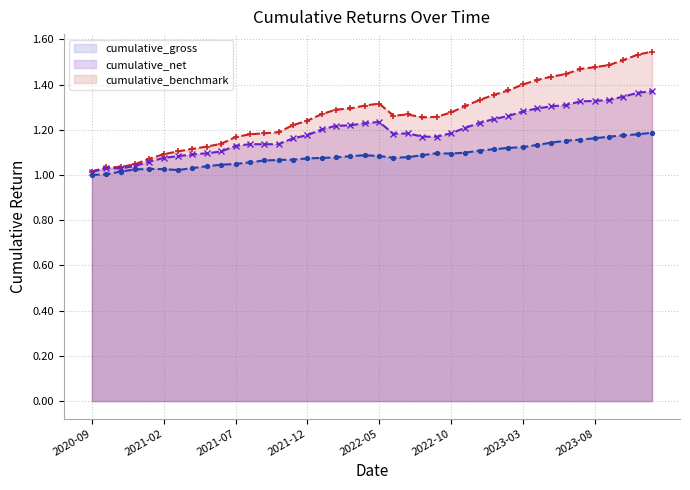

At which label is cumulative_gross line closest to 1?

2020-09